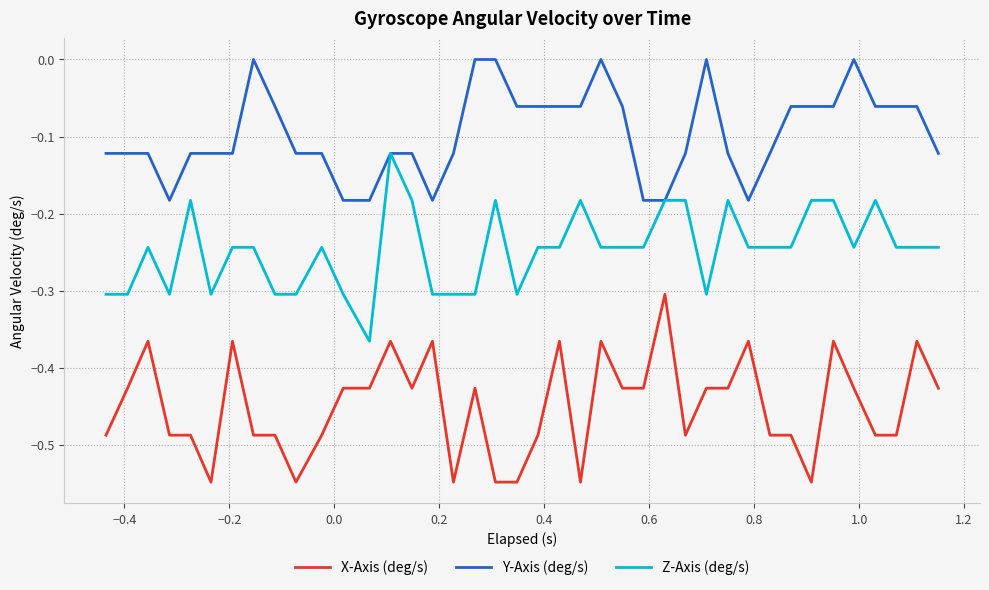

What are all the series names shown in the legend?

X-Axis (deg/s), Y-Axis (deg/s), Z-Axis (deg/s)